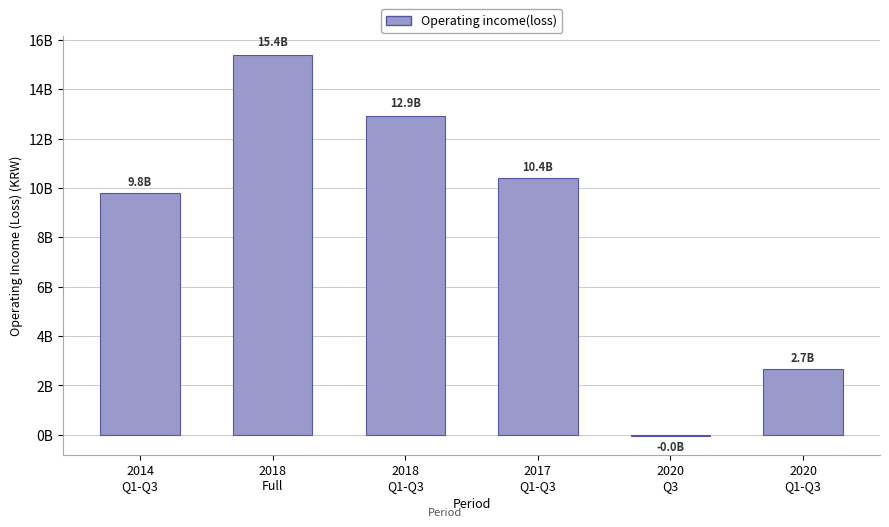

Are the bars horizontal?

No